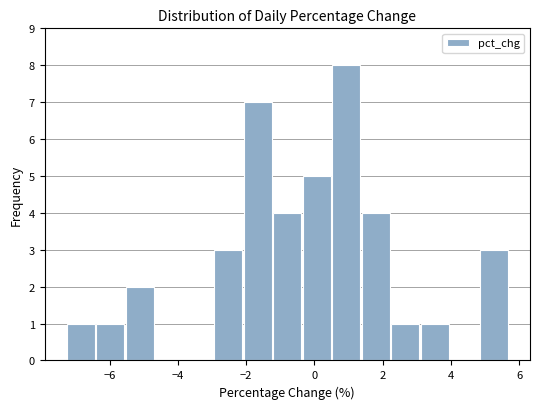

Reading left to right, list every bar in this chart as the range it spans on the x-axis followed by its height. Neither the bar edges nor the heights are printed on the chart, so give them approximately, as read against the axes.

-7.2 to -6.4: 1
-6.4 to -5.6: 1
-5.6 to -4.6: 2
-4.6 to -3.8: 0
-3.8 to -3.0: 0
-3.0 to -2.0: 3
-2.0 to -1.2: 7
-1.2 to -0.4: 4
-0.4 to 0.6: 5
0.6 to 1.4: 8
1.4 to 2.2: 4
2.2 to 3.0: 1
3.0 to 4.0: 1
4.0 to 4.8: 0
4.8 to 5.6: 3